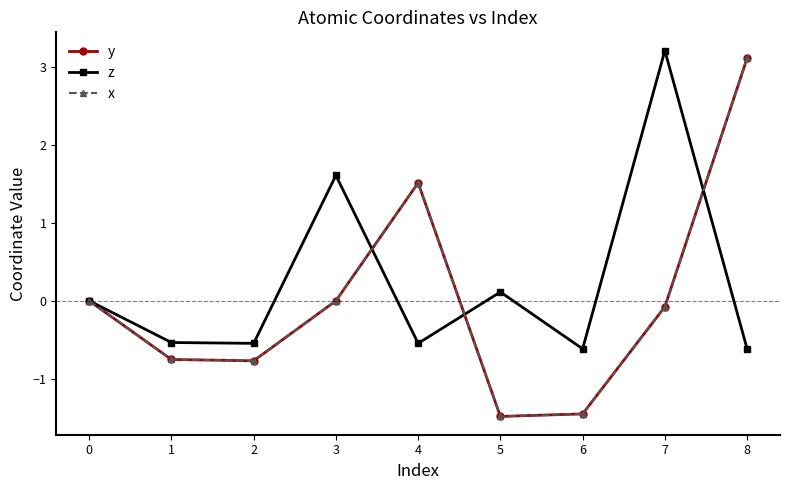

True or false: x has a value of 0.0 at 3.

True